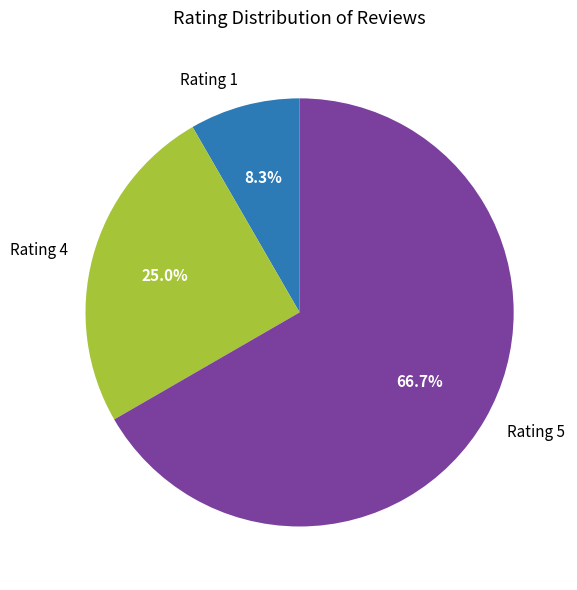

Does Rating 5 represent more than half of the total?

Yes